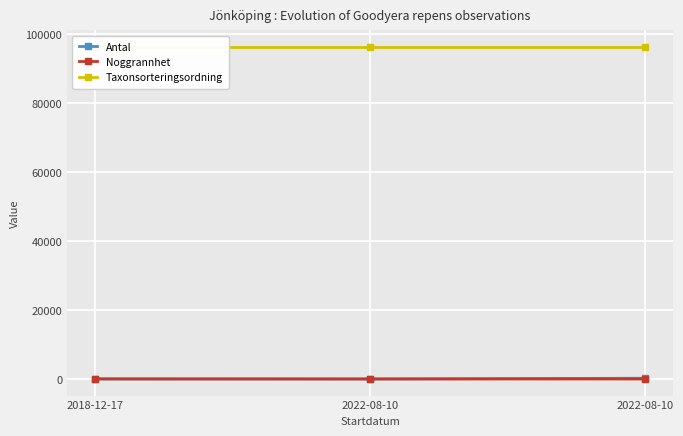

Where does the Noggrannhet series first go above 4?

2018-12-17